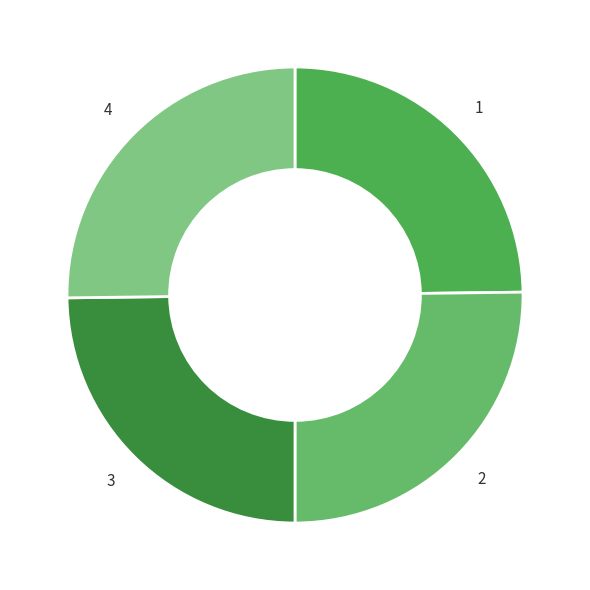

How many slices are in this pie chart?

4